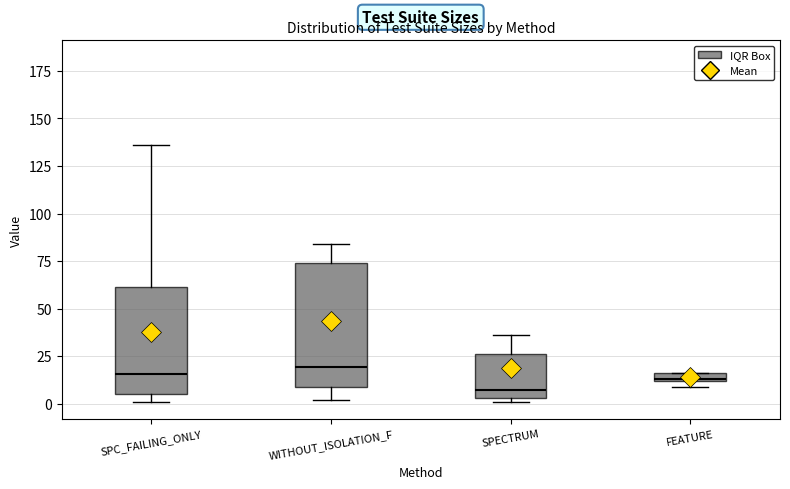

Where is the upper edge of the box for WITHOUT_ISOLATION_F on the y-axis? The values are not printed on the chart, so give them approximately, as read against the axis.

75